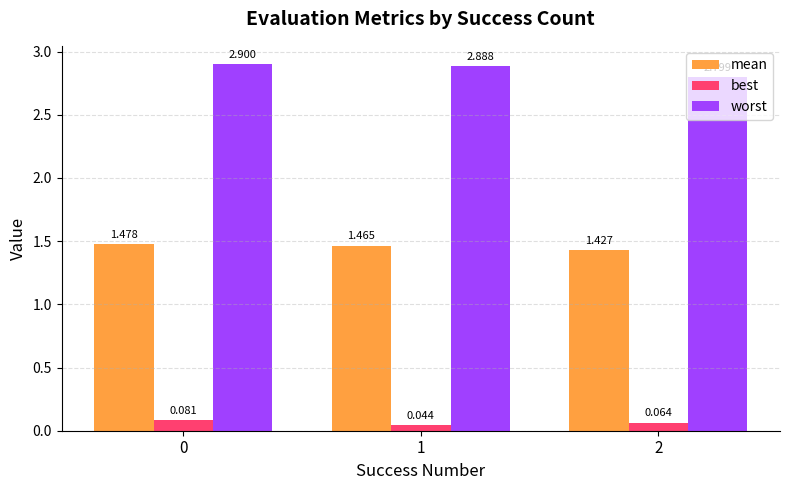

What is the total value across all series at 0?

4.5